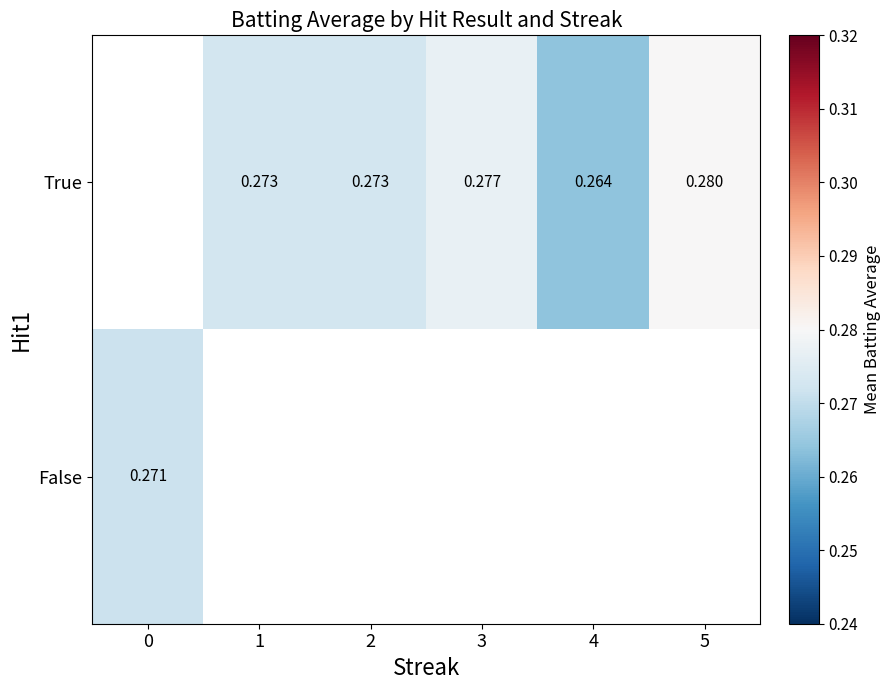

The False series shows 0.3 at 0. True or false?

True